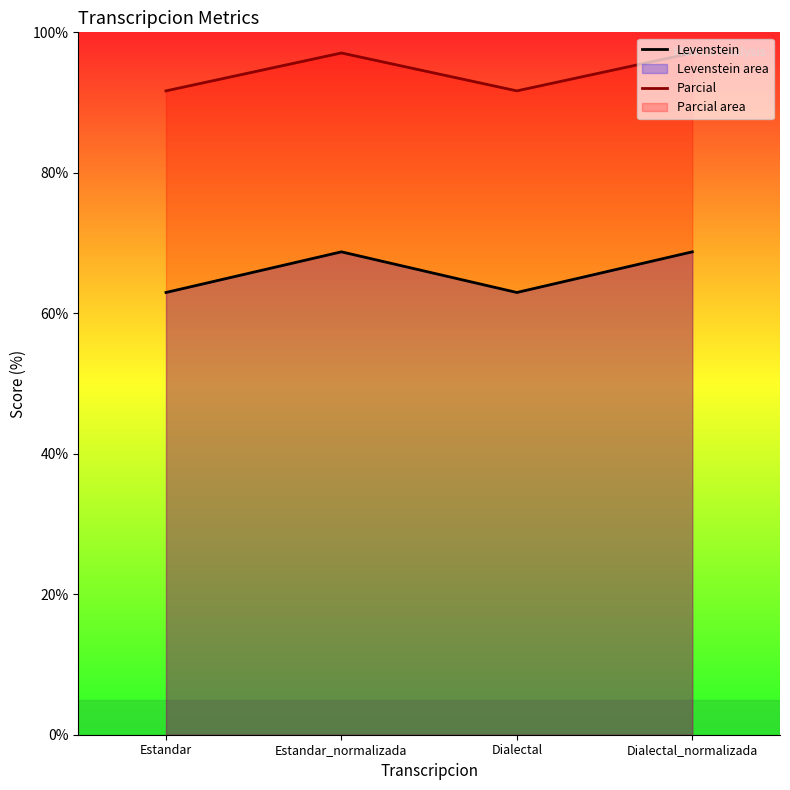

Which series has the widest spread of values?

Levenstein